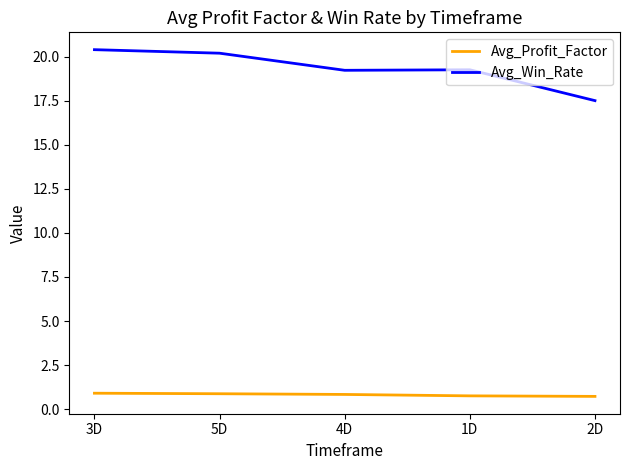

What are all the series names shown in the legend?

Avg_Profit_Factor, Avg_Win_Rate